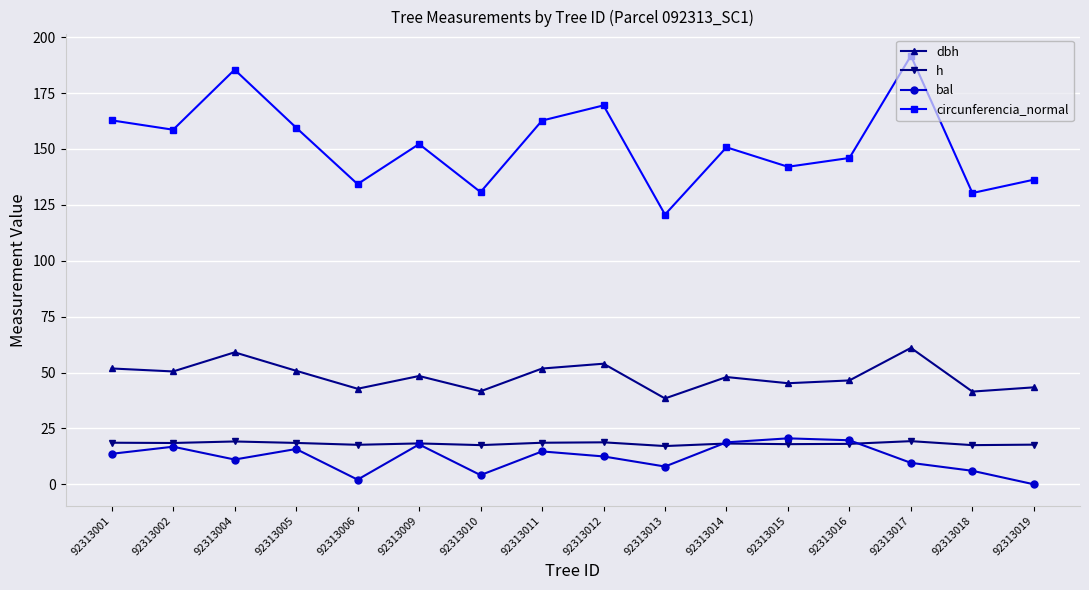

What is the difference between the second highest and second lowest values in the dbh series?

17.6